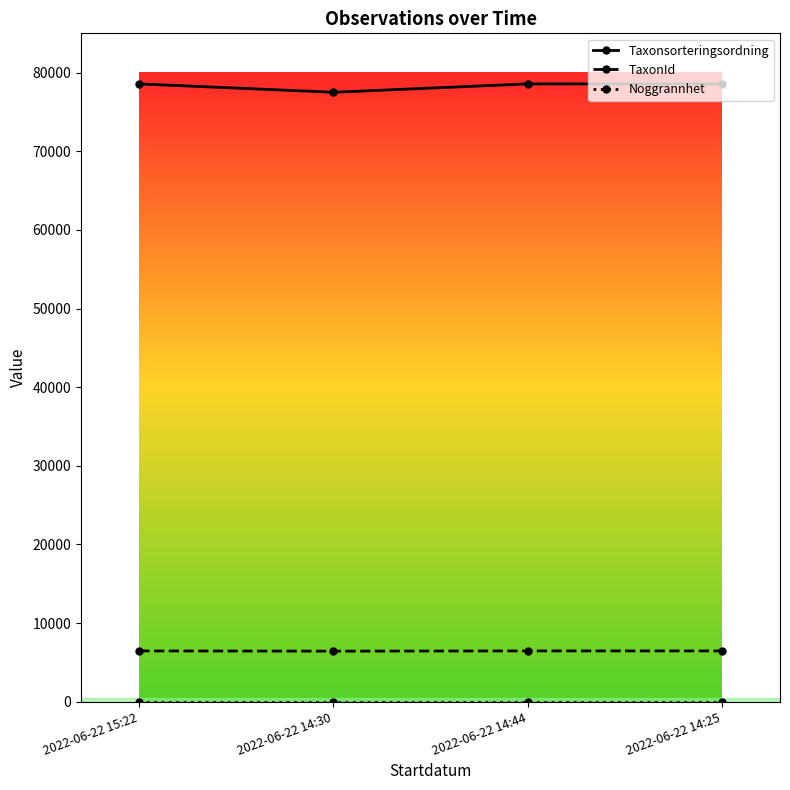

What is the value of the Taxonsorteringsordning point at the 3rd from the left?

78569